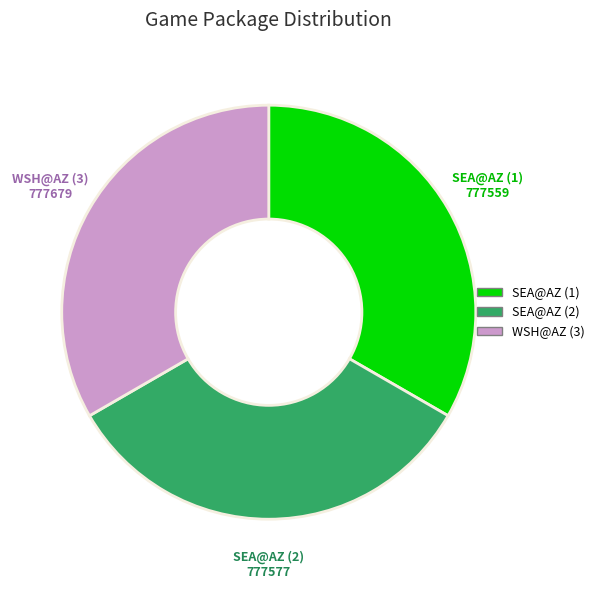

Does any single category account for the majority?

No